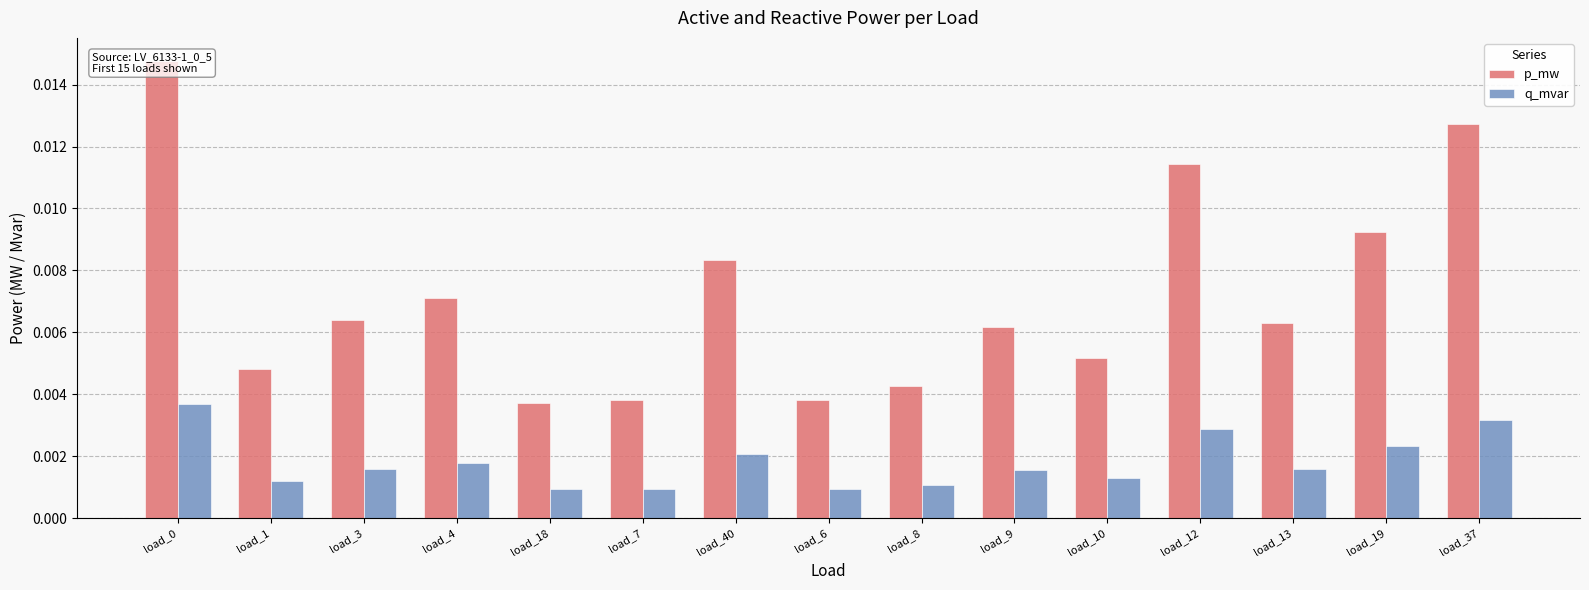

At which category is the sum across all series the highest?

load_0